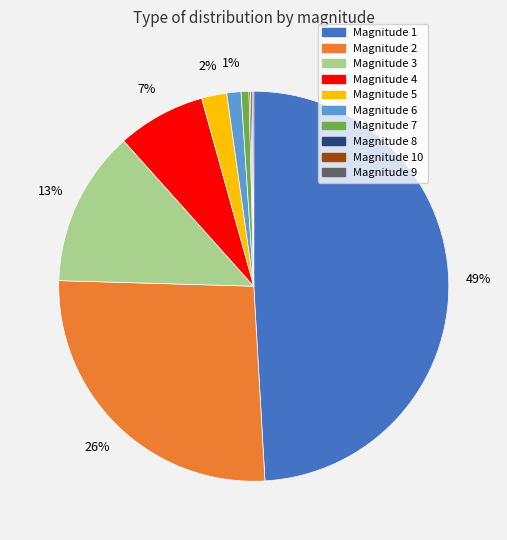

To the nearest percent, what is the average slice percentage?

10%